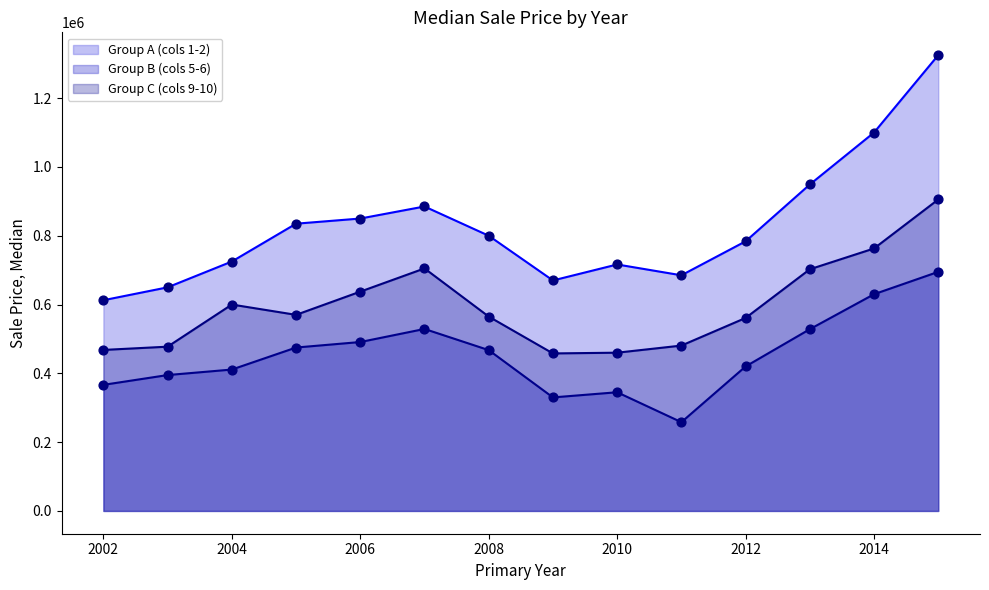

What is the total value across all series at 2007?

2119000